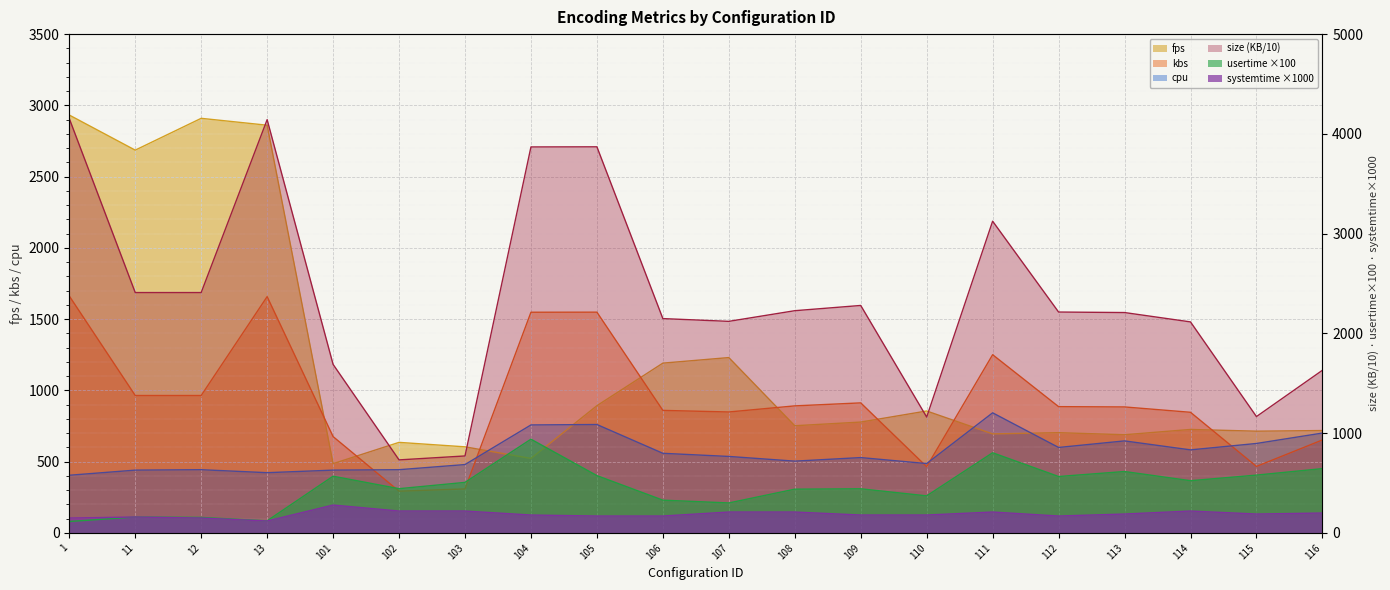

What is the average value of the kbs series?

929.6